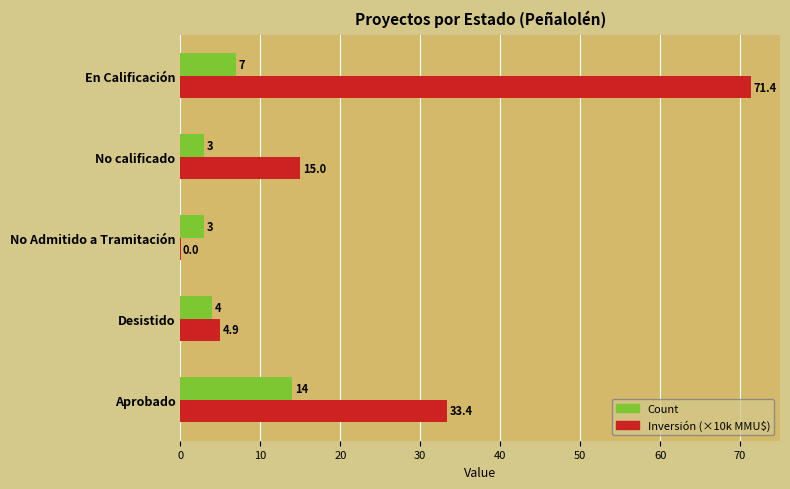

Which series has the largest total across all categories?

Inversión (×10k MMU$)